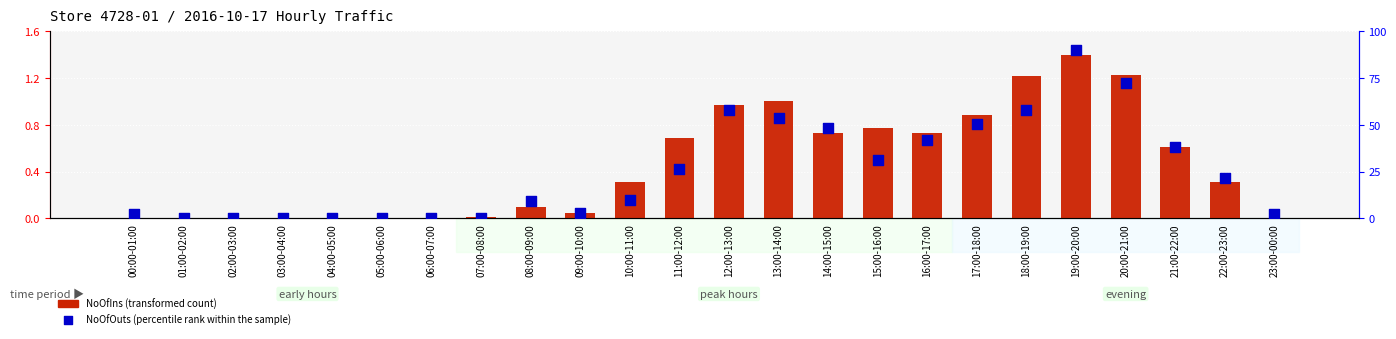

What are all the series names shown in the legend?

NoOfIns (transformed count), NoOfOuts (percentile rank within the sample)